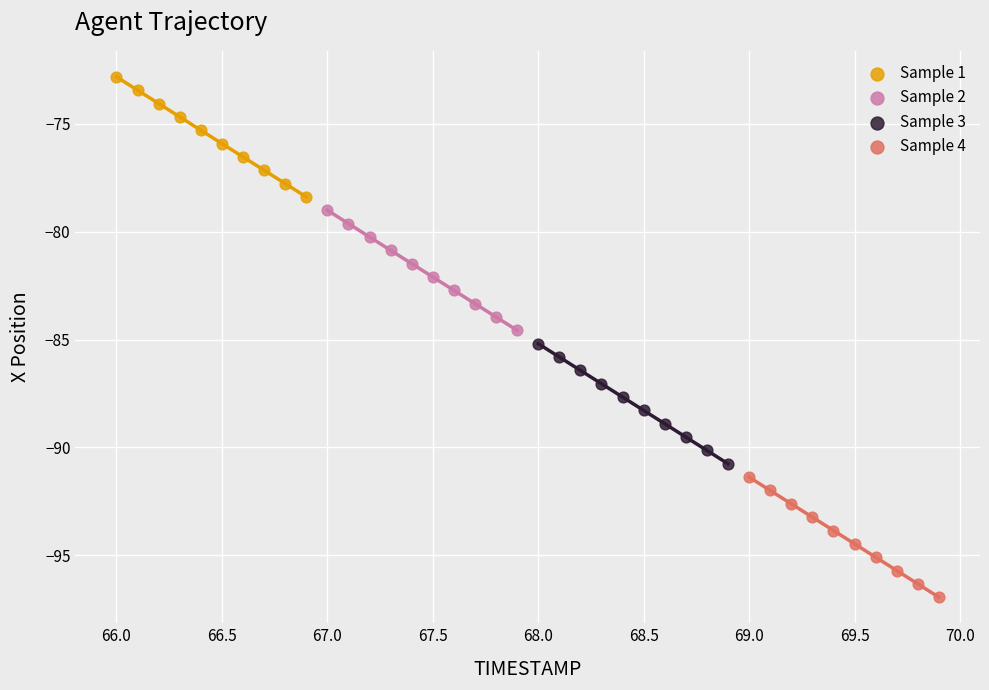

Which series has the largest Y range (max minus min)?

Sample 4